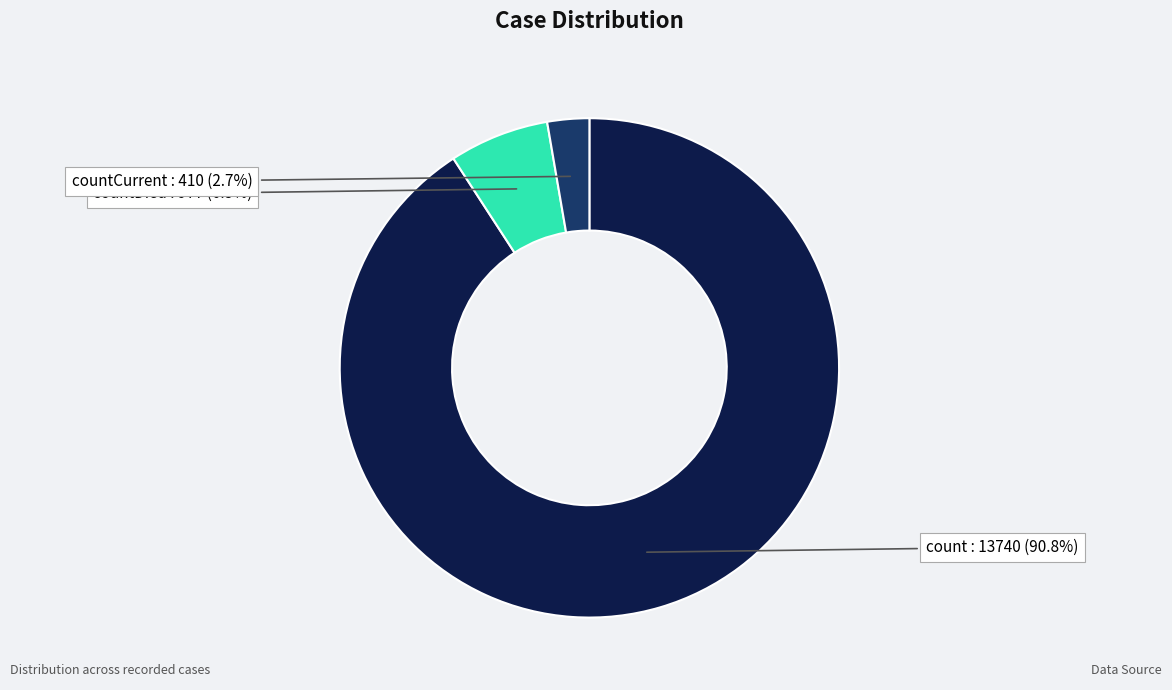

Which category has the smallest portion of the pie?

countCurrent